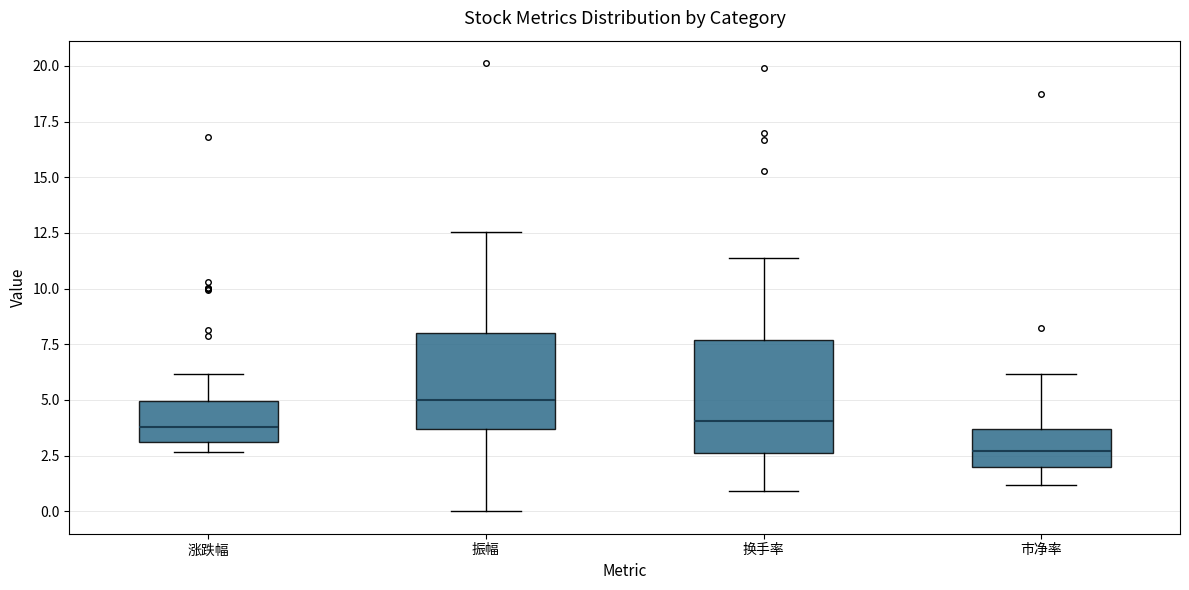

Reading left to right, transcribe this box plot: for each box, give where its median line is, the range the box spans, and where its two whiskers end, as read against the y-axis. The values are not printed on the chart, so give them approximately, as read against the axis.

涨跌幅: median 4.0, box 3.0 to 5.0, whiskers 2.5 to 6.0
振幅: median 5.0, box 3.5 to 8.0, whiskers 0.0 to 12.5
换手率: median 4.0, box 2.5 to 7.5, whiskers 1.0 to 11.5
市净率: median 2.5, box 2.0 to 3.5, whiskers 1.0 to 6.0